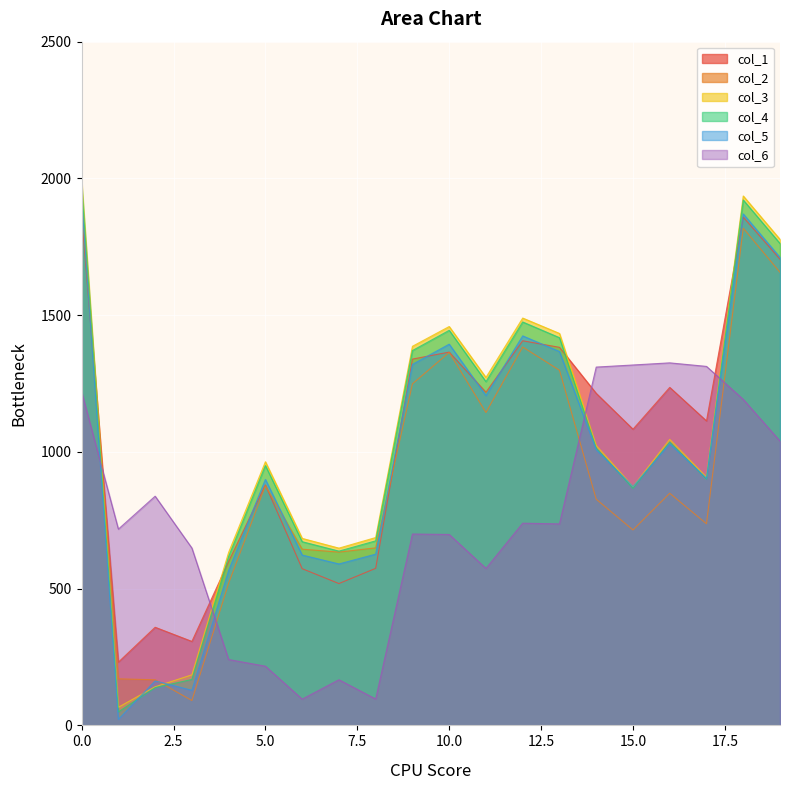

At which category does col_2 reach its first local peak?

5